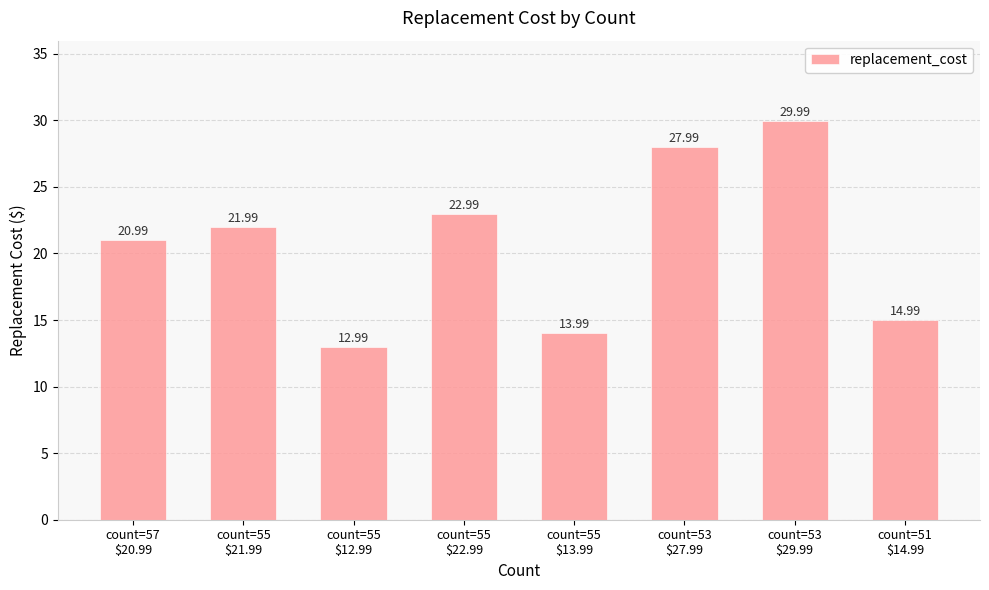

Rank the categories by value from lowest to highest.

count=55
$12.99, count=55
$13.99, count=51
$14.99, count=57
$20.99, count=55
$21.99, count=55
$22.99, count=53
$27.99, count=53
$29.99